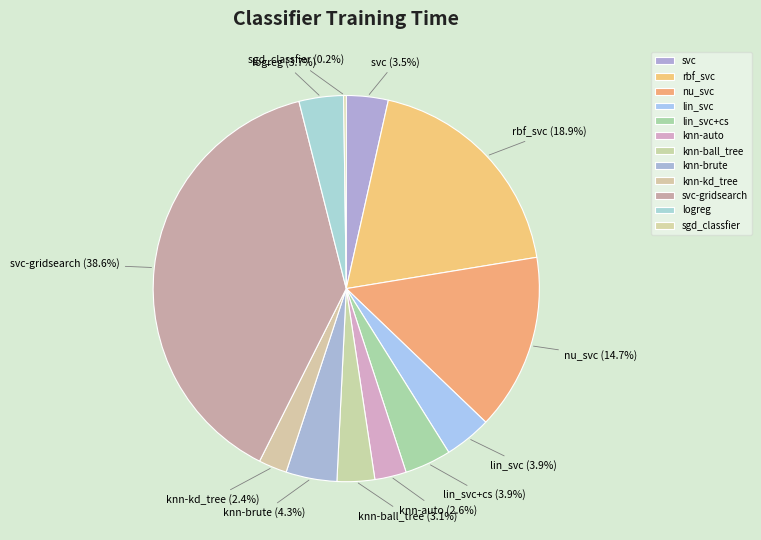

Which slice is the largest?

svc-gridsearch